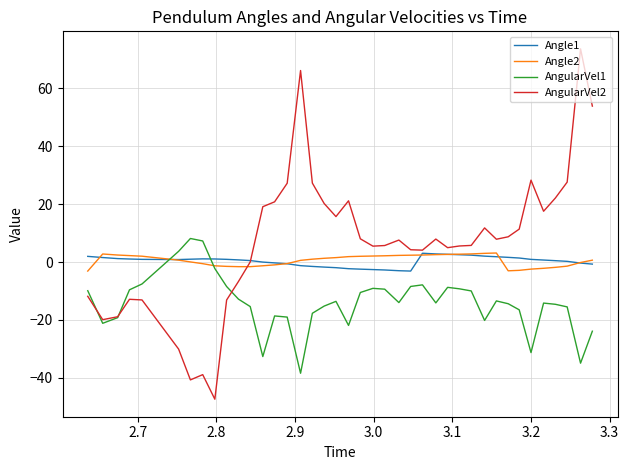

What is the maximum value for Angle2?

3.1